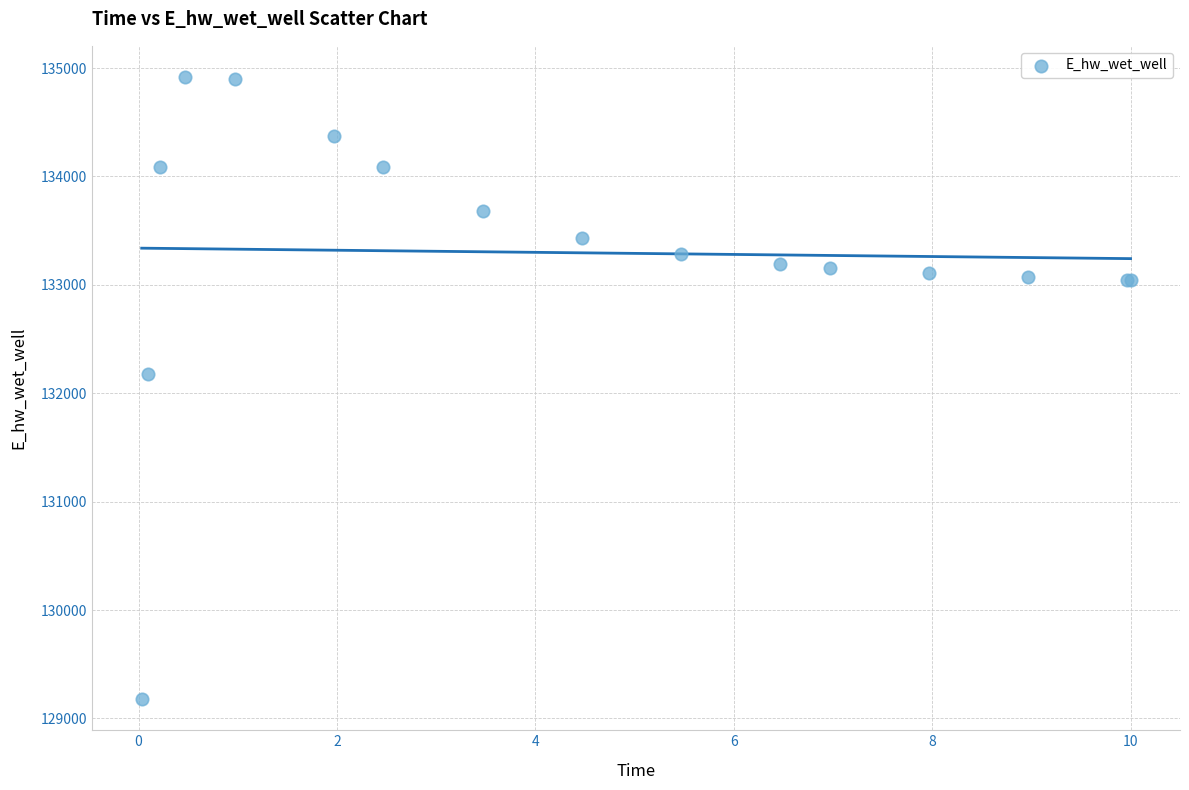

What Y value in the scatter plot is closest to 132047?

132173.3